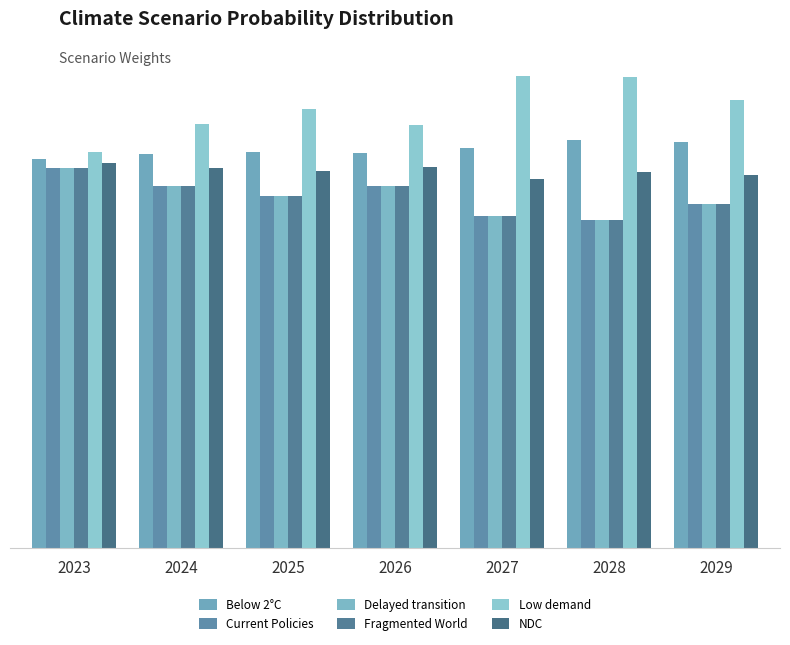

Between 2026 and 2027, which series saw the biggest shift?

Low demand